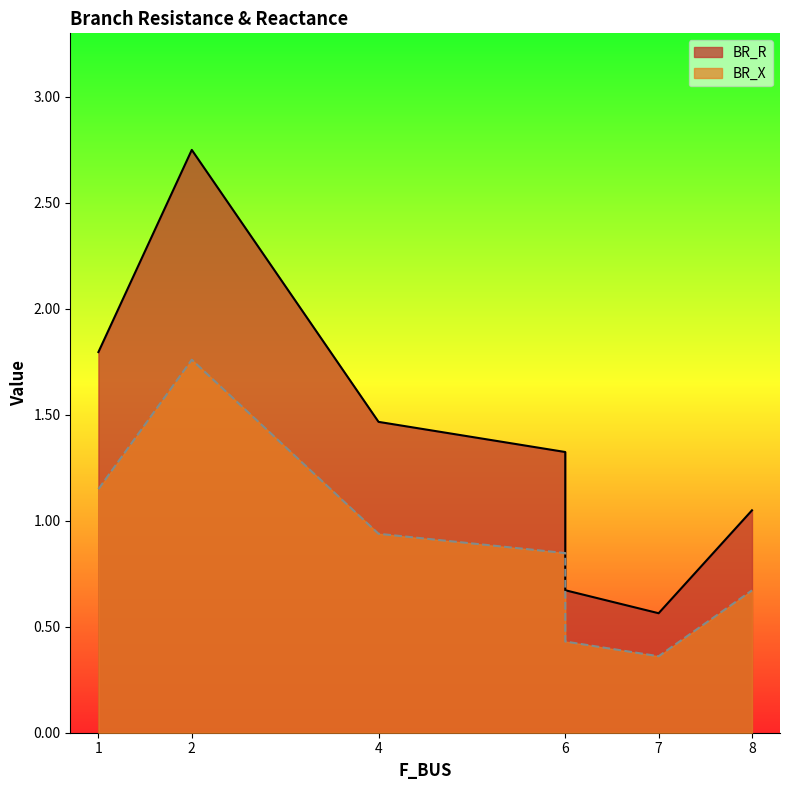

Which label corresponds to the smallest value in the chart?

7